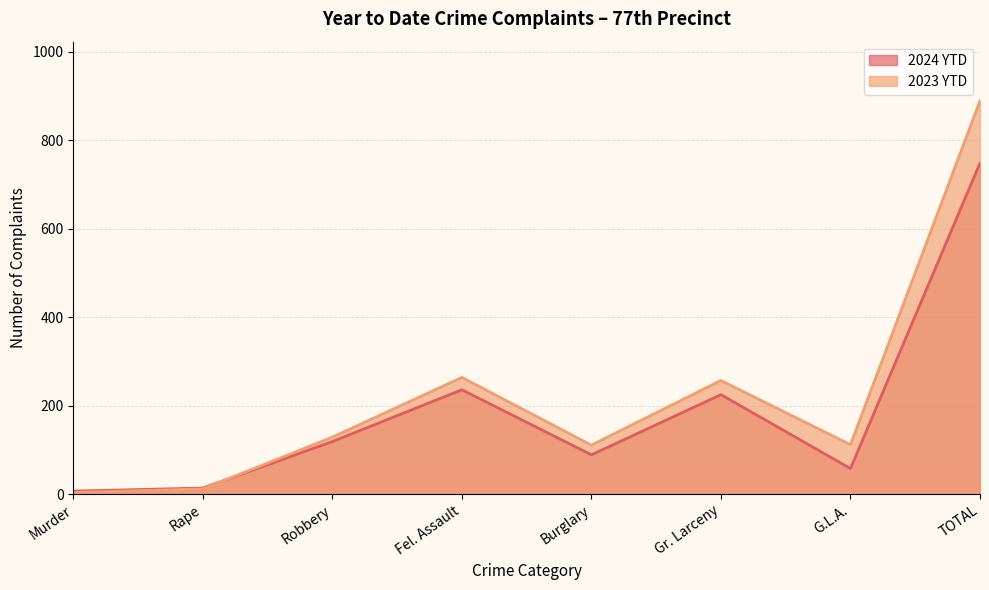

What position from the left is TOTAL?

8